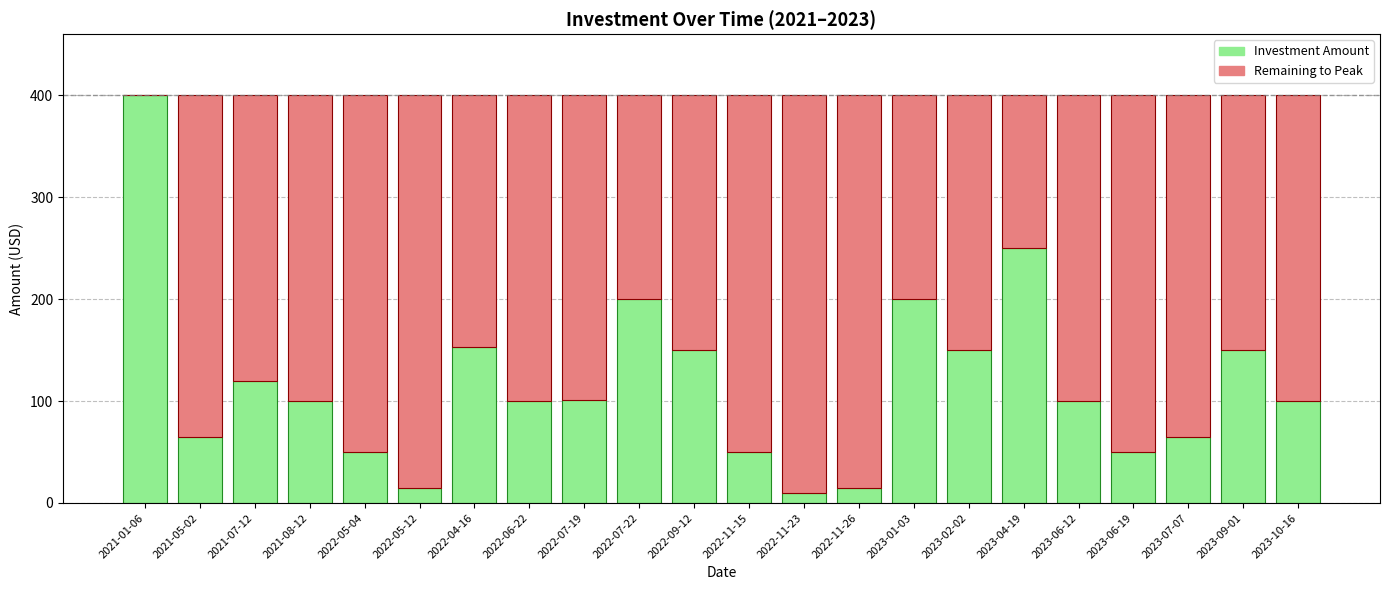

The Investment Amount series shows 215 at 2022-09-12. True or false?

False